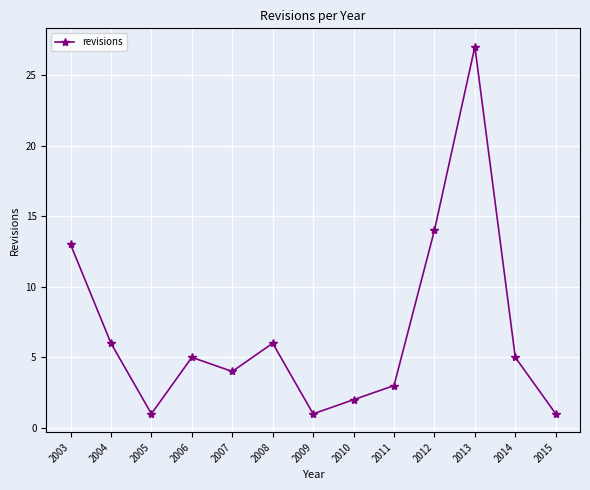

How many points are lower than both their immediate neighbors (excluding endpoints)?

3